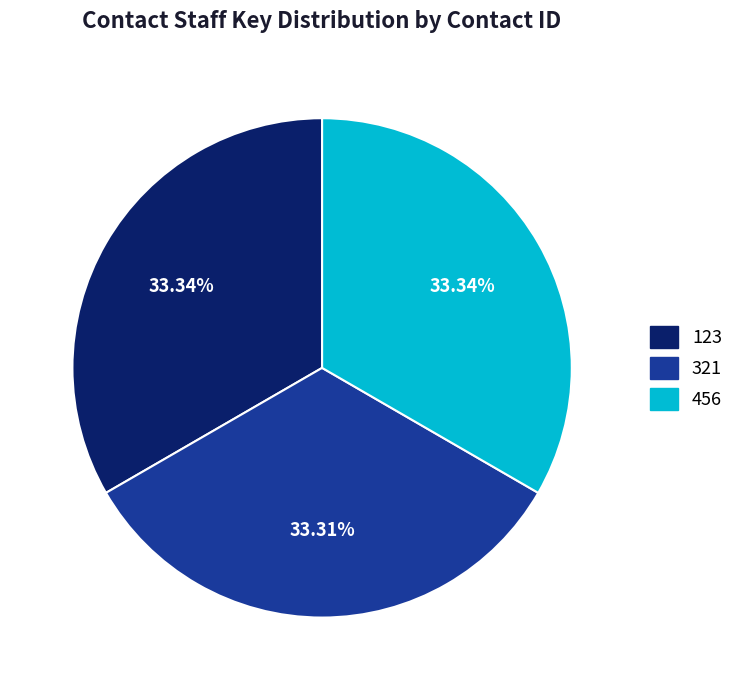

Combined, what portion of the pie is 456 and 123?

66.7%